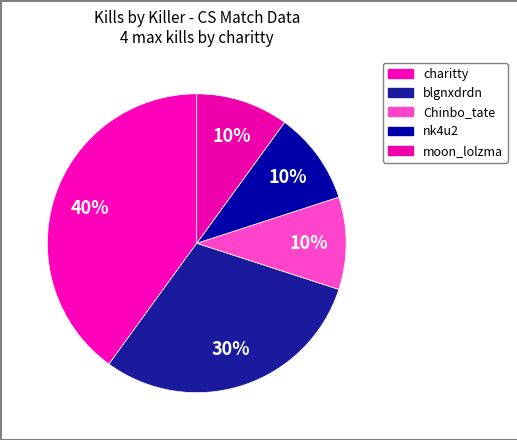

To the nearest percent, what is the difference between the charitty and nk4u2 slice percentages?

30%